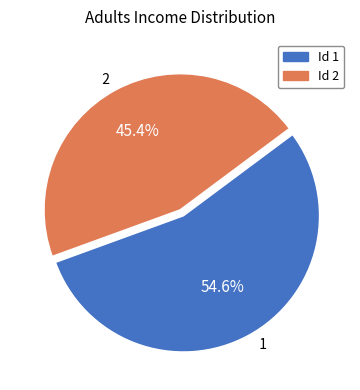

Which slice represents more than half of the pie?

1